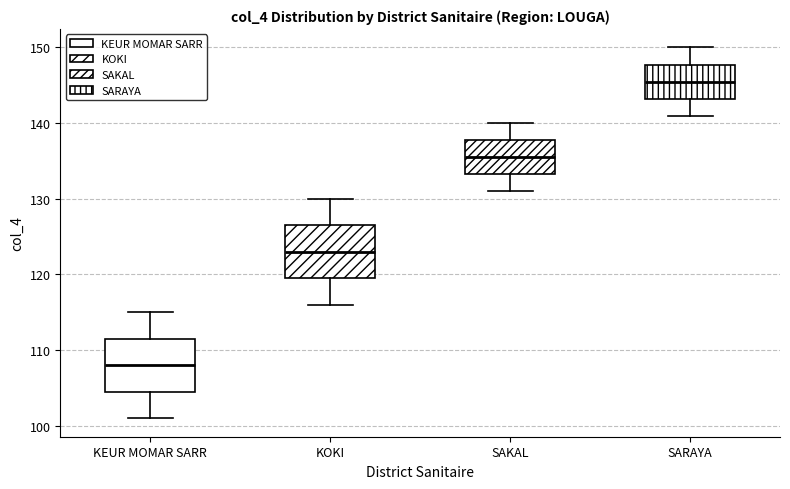

Reading left to right, read every box against the y-axis: the position of its median line, the range the box covers, and the ends of its whiskers. The values are not printed on the chart, so give them approximately, as read against the axis.

KEUR MOMAR SARR: median 108, box 105 to 112, whiskers 101 to 115
KOKI: median 123, box 120 to 127, whiskers 116 to 130
SAKAL: median 136, box 133 to 138, whiskers 131 to 140
SARAYA: median 146, box 143 to 148, whiskers 141 to 150